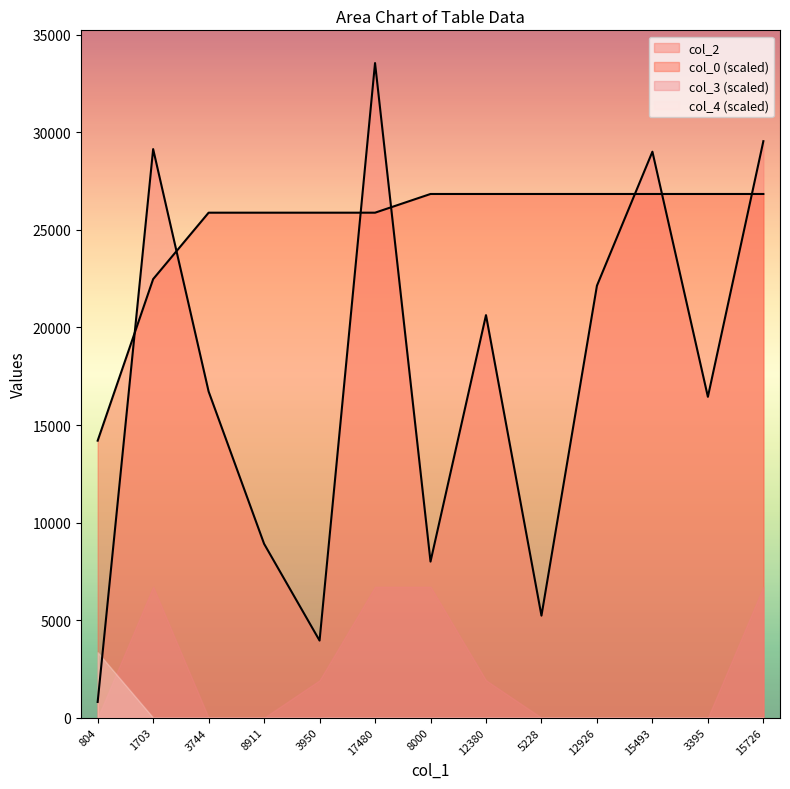

What is the difference between the maximum and second lowest values in the col_2 series?

29605.0